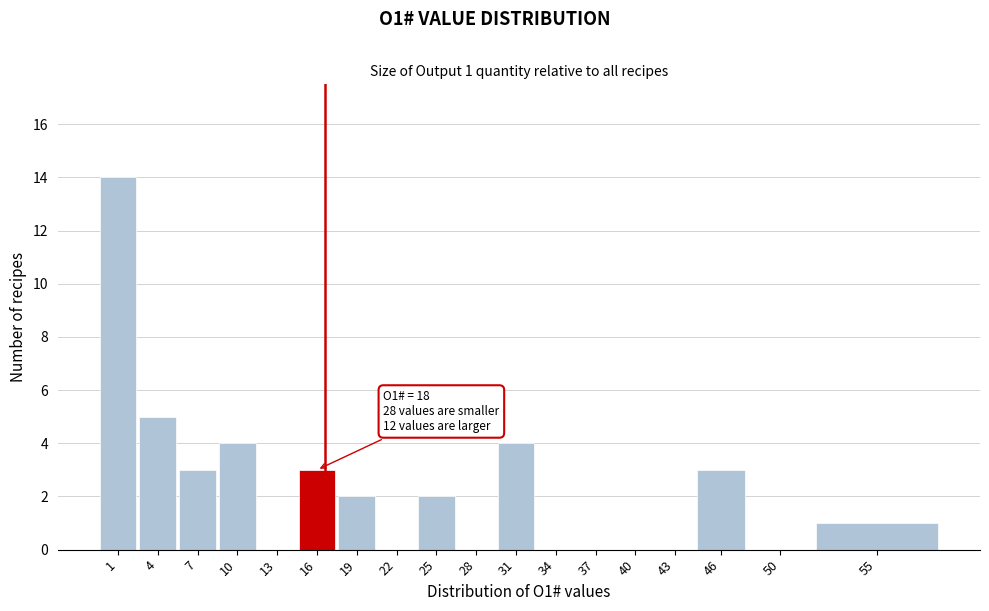

Reading left to right, what are all the values shown in this chart?

1=14	4=5	7=3	10=4	13=0	16=3	19=2	22=0	25=2	28=0	31=4	34=0	37=0	40=0	43=0	46=3	50=0	55=1